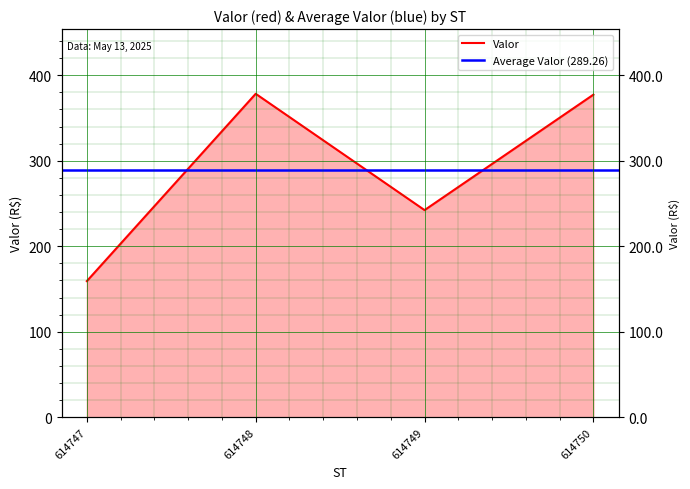

At which category does the chart reach its peak across all series?

614748